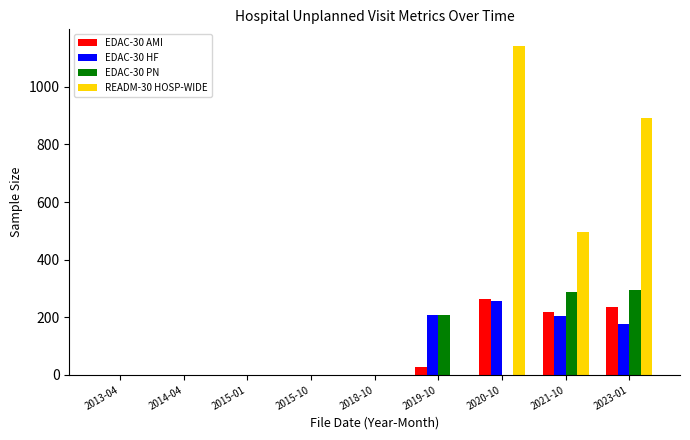

The value of READM-30 HOSP-WIDE at 2019-10 is 0. True or false?

True